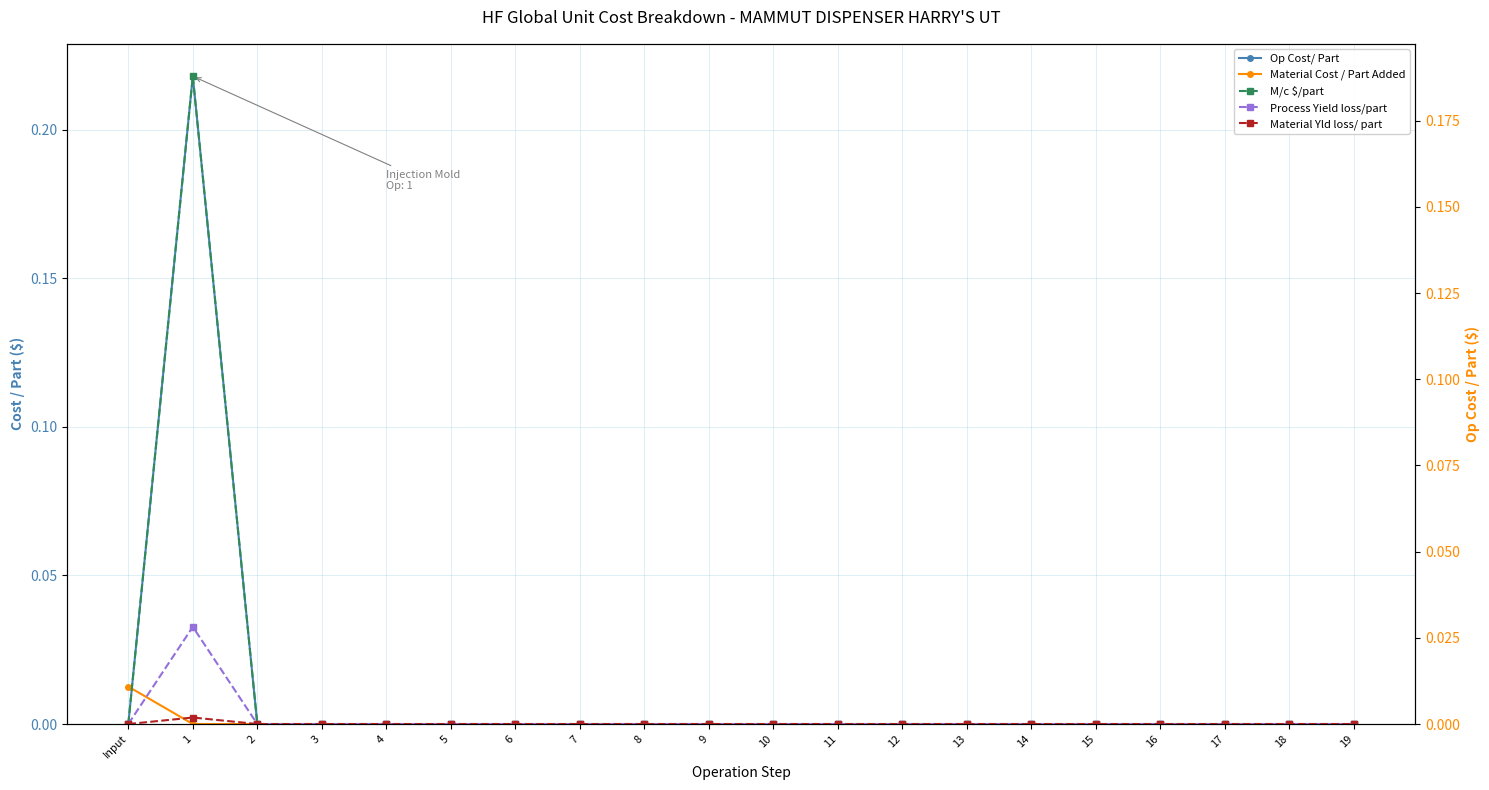

Reading left to right, extract all data points from this chart.

Op Cost/ Part: 0.0	0.2	0.0	0.0	0.0	0.0	0.0	0.0	0.0	0.0	0.0	0.0	0.0	0.0	0.0	0.0	0.0	0.0	0.0	0.0
Material Cost / Part Added: 0.0	0.0	0.0	0.0	0.0	0.0	0.0	0.0	0.0	0.0	0.0	0.0	0.0	0.0	0.0	0.0	0.0	0.0	0.0	0.0
M/c $/part: 0.0	0.2	0.0	0.0	0.0	0.0	0.0	0.0	0.0	0.0	0.0	0.0	0.0	0.0	0.0	0.0	0.0	0.0	0.0	0.0
Process Yield loss/part: 0.0	0.0	0.0	0.0	0.0	0.0	0.0	0.0	0.0	0.0	0.0	0.0	0.0	0.0	0.0	0.0	0.0	0.0	0.0	0.0
Material Yld loss/ part: 0.0	0.0	0.0	0.0	0.0	0.0	0.0	0.0	0.0	0.0	0.0	0.0	0.0	0.0	0.0	0.0	0.0	0.0	0.0	0.0